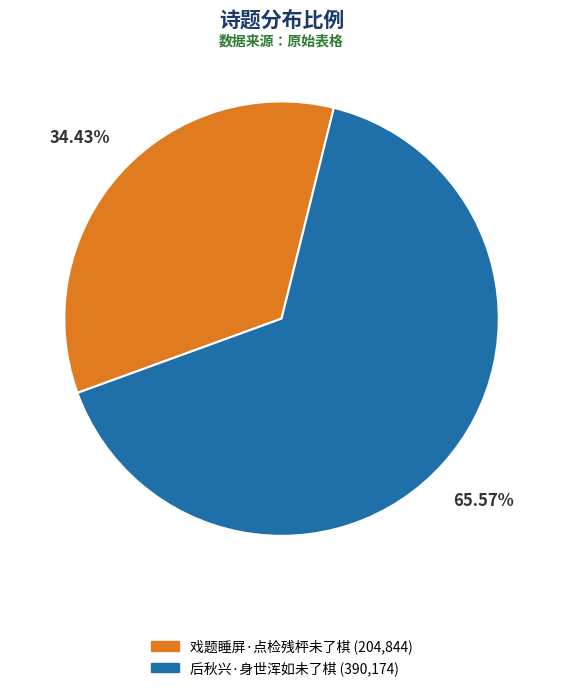

Which has a higher value, 戏题睡屏·点检残枰未了棋 or 后秋兴·身世浑如未了棋?

后秋兴·身世浑如未了棋